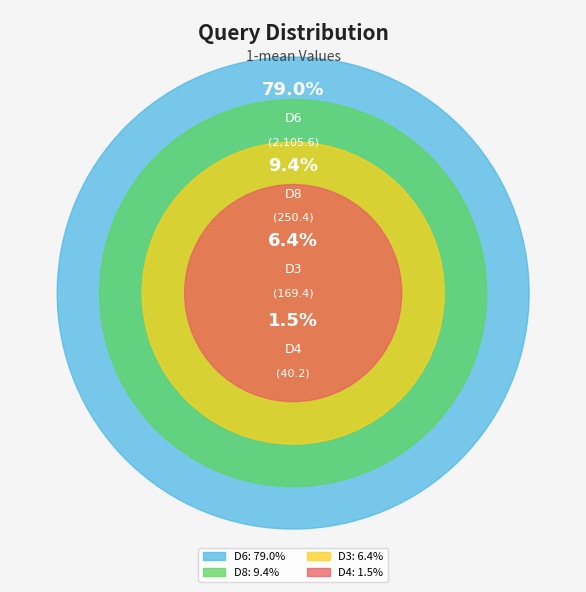

True or false: D4 accounts for 8% of the total.

False